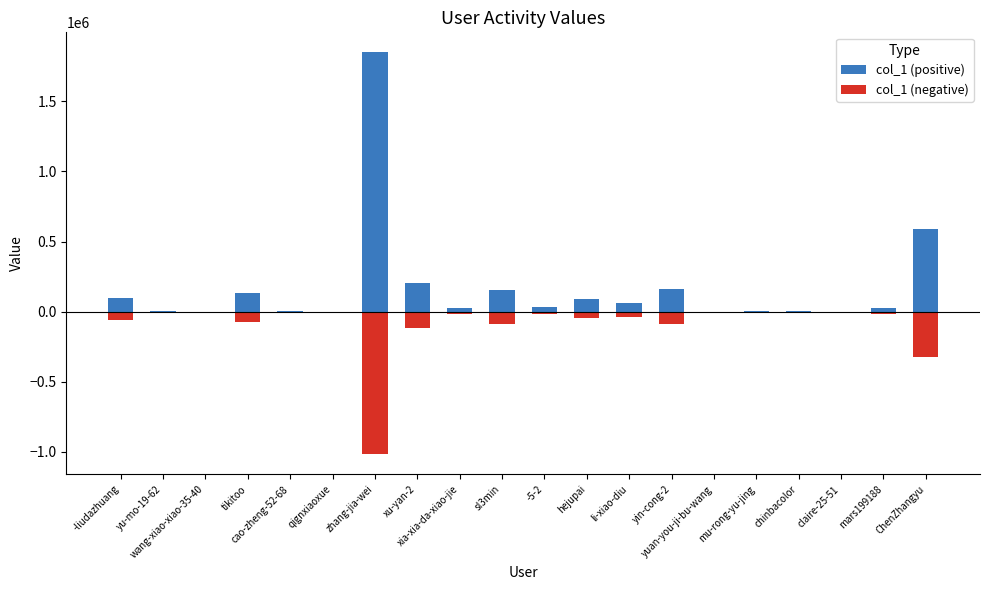

What is the greatest value displayed?

1848863.0